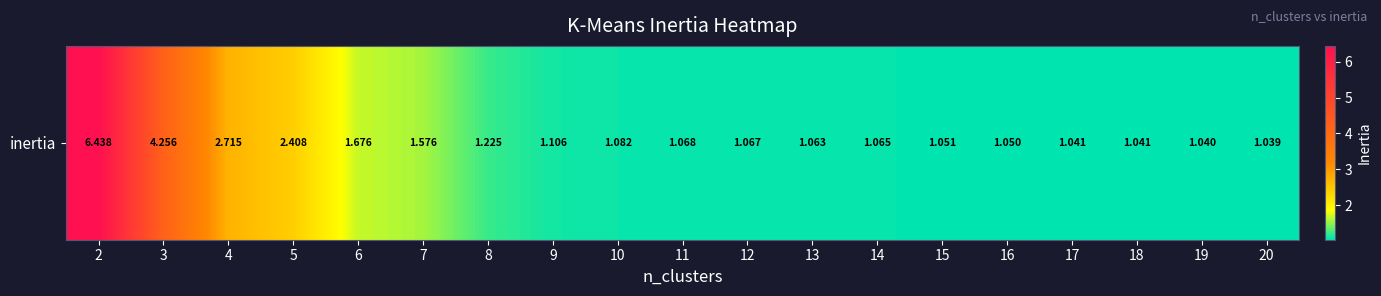

Rank the categories by value from highest to lowest.

2, 3, 4, 5, 6, 7, 8, 9, 10, 11, 12, 14, 13, 15, 16, 17, 18, 19, 20